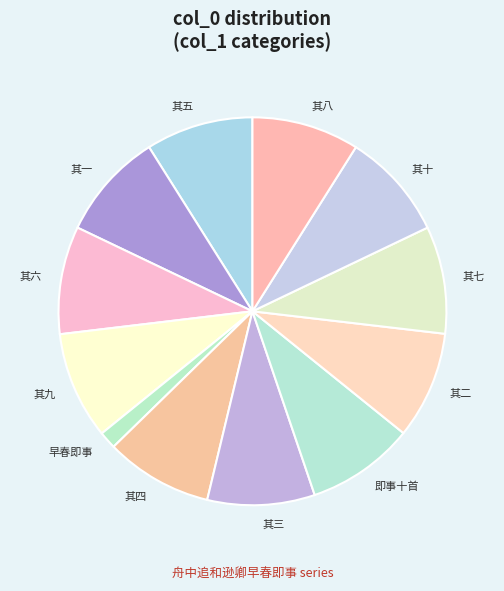

Count the number of slices in the pie.

12